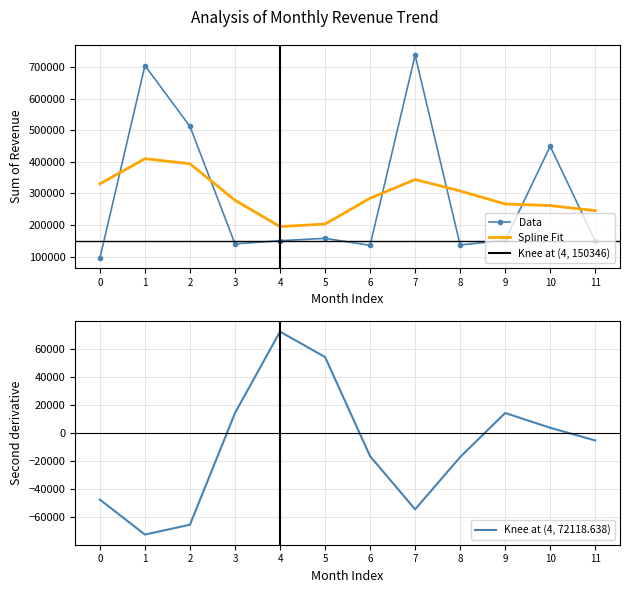

True or false: the data has more than 2 interior local peaks.

True